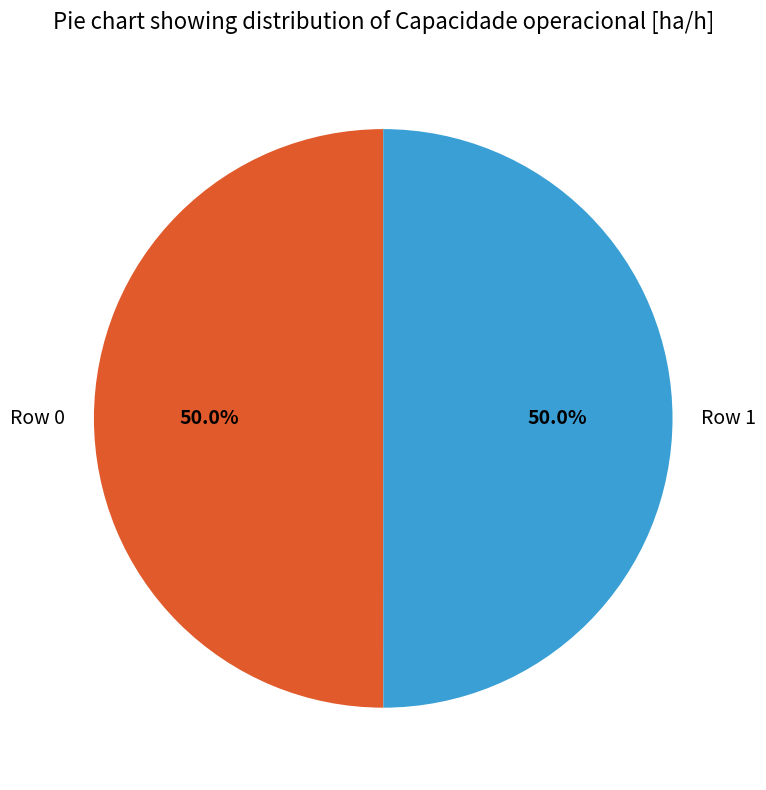

How much of the chart is everything except Row 1?

50.0%